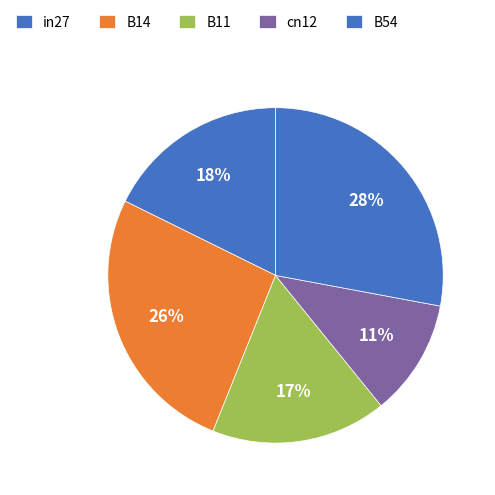

To the nearest percent, what is the difference between the B11 and B54 slice percentages?

11%